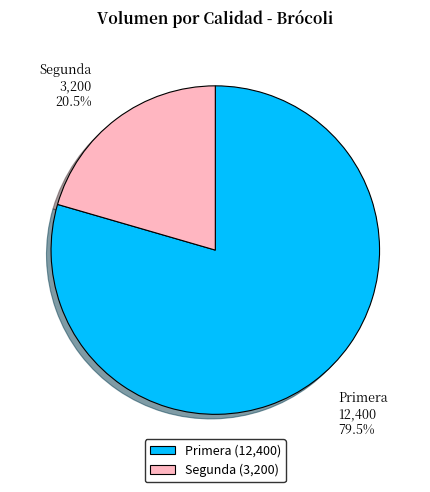

Which category has the smallest portion of the pie?

Segunda